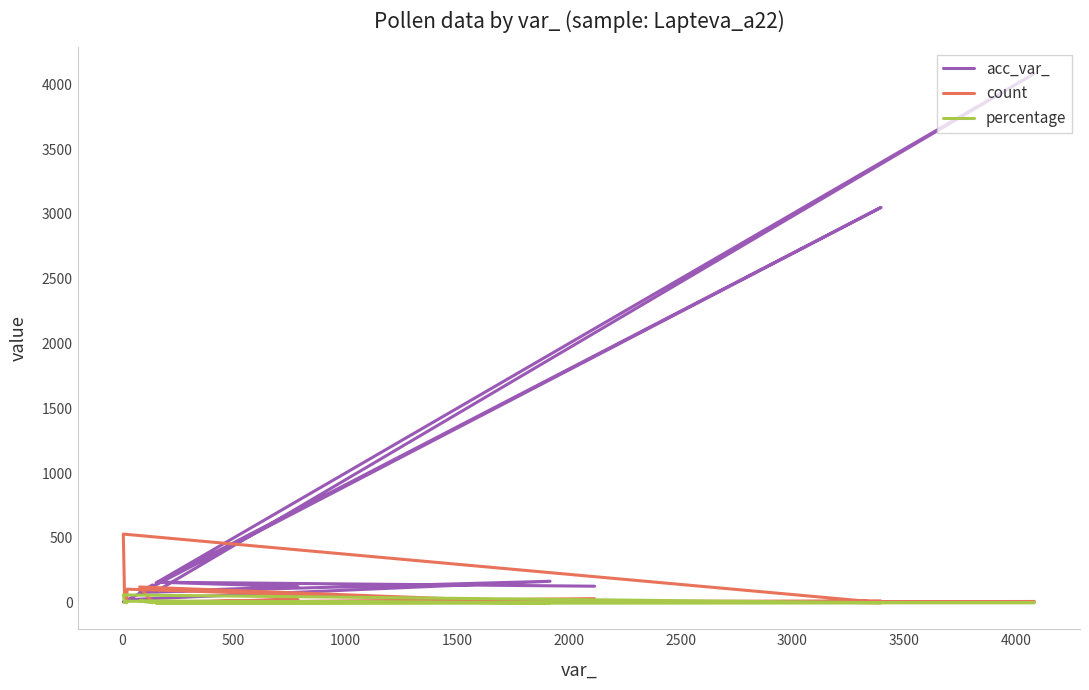

How many data points does each series have?

15